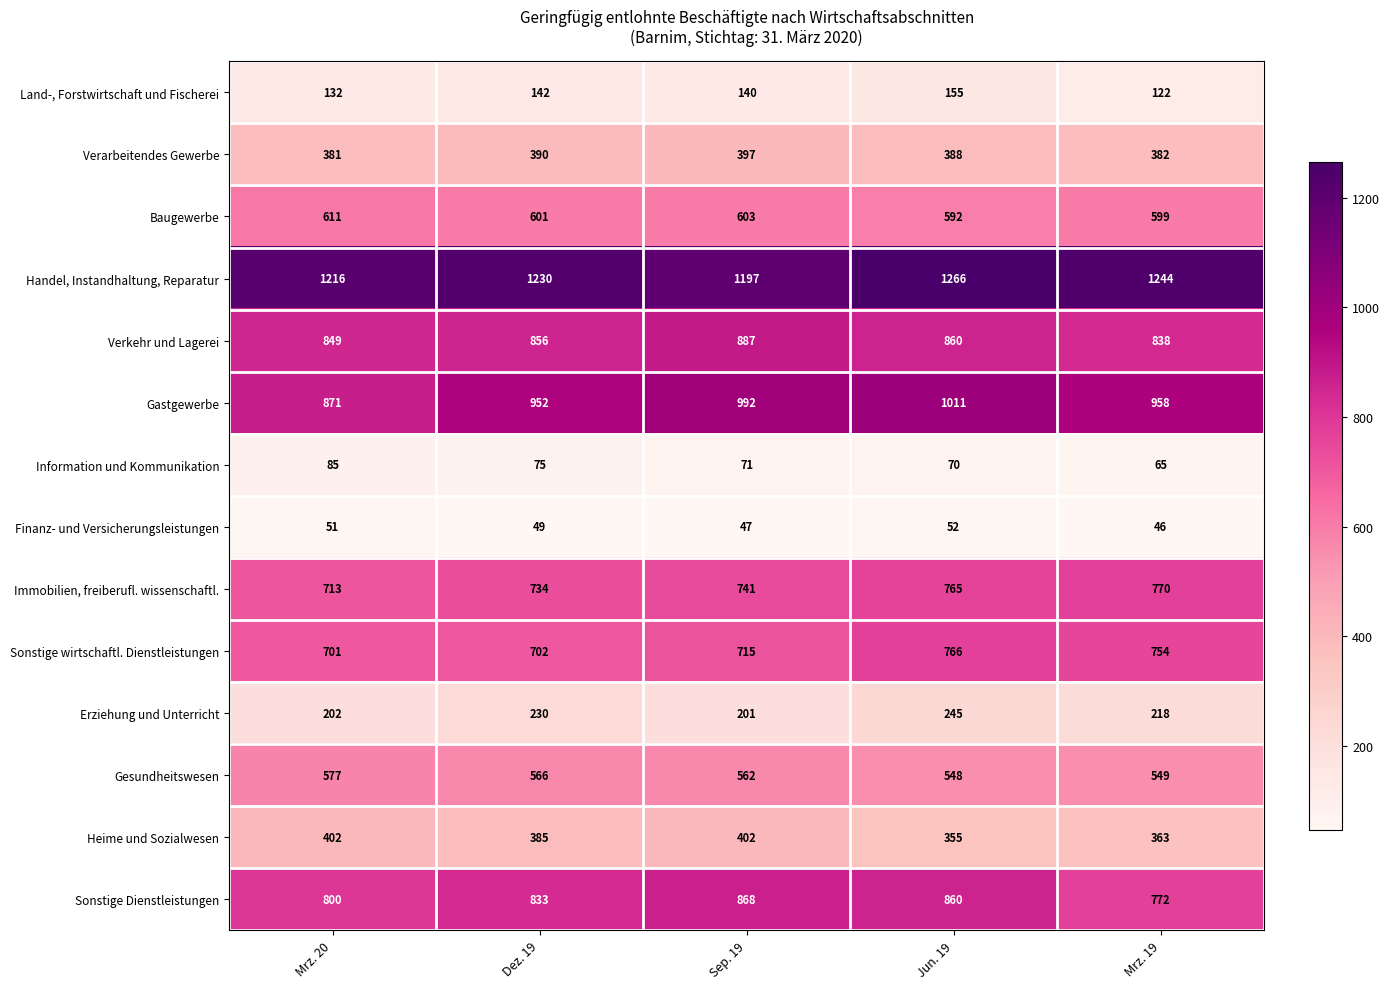

The Sonstige Dienstleistungen series shows 800 at Mrz. 20. True or false?

True